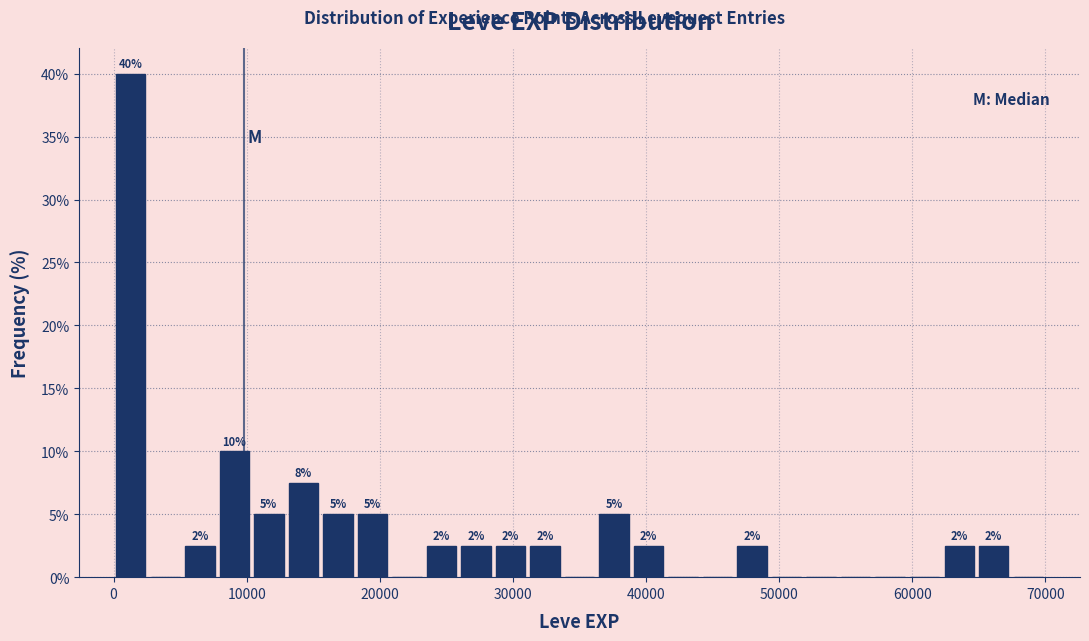

Around what value on the x-axis is the tallest bar? Give the approximate position of its centre, as read against the axis.

1000